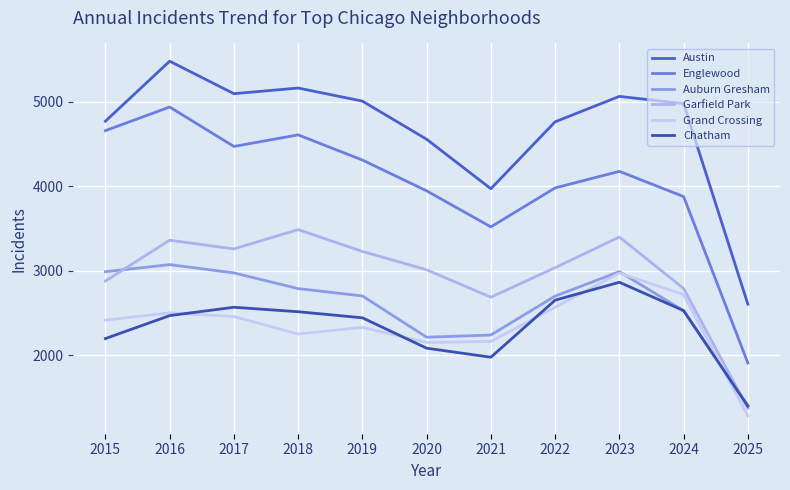

Which series has the largest total across all categories?

Austin